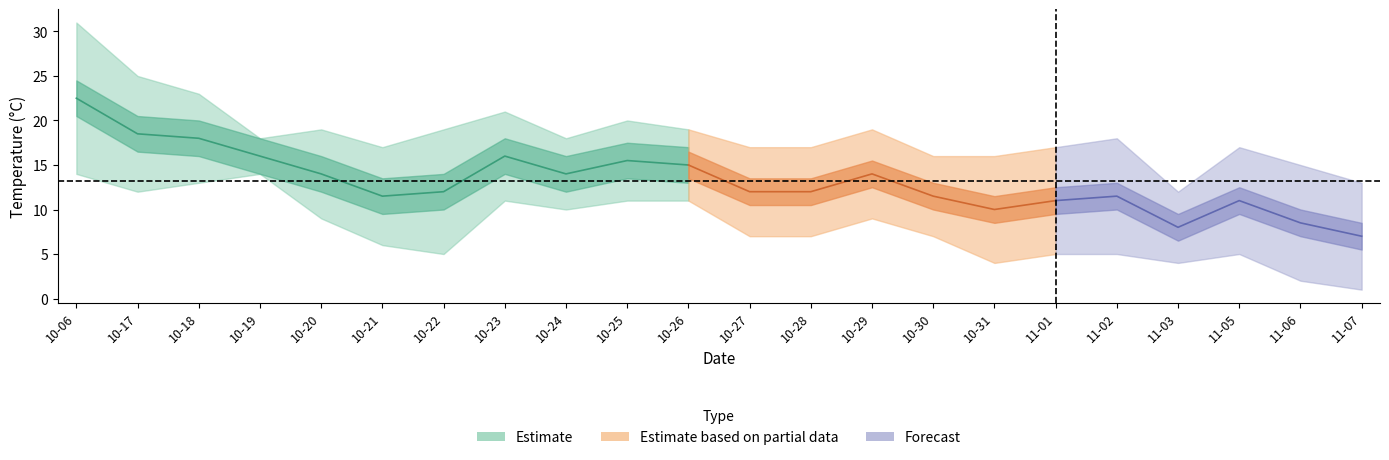

What is the greatest value displayed?

31